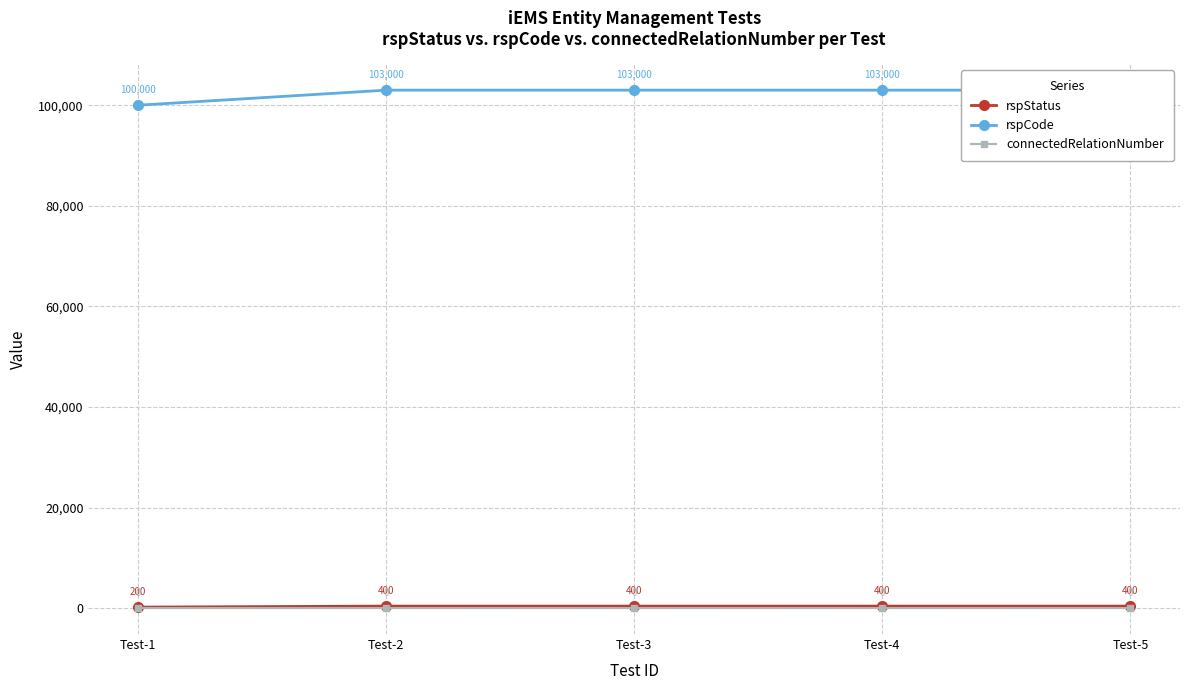

The connectedRelationNumber series shows 0 at Test-5. True or false?

True